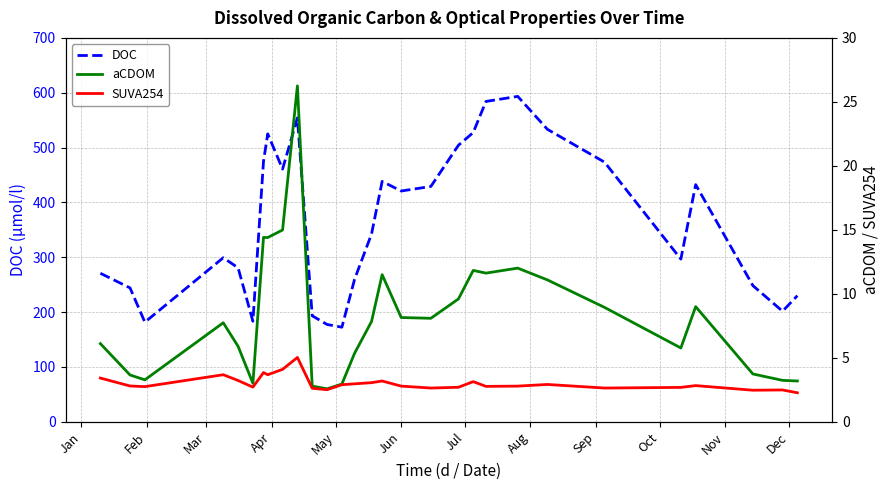

What is the lowest value of the DOC series?

172.5